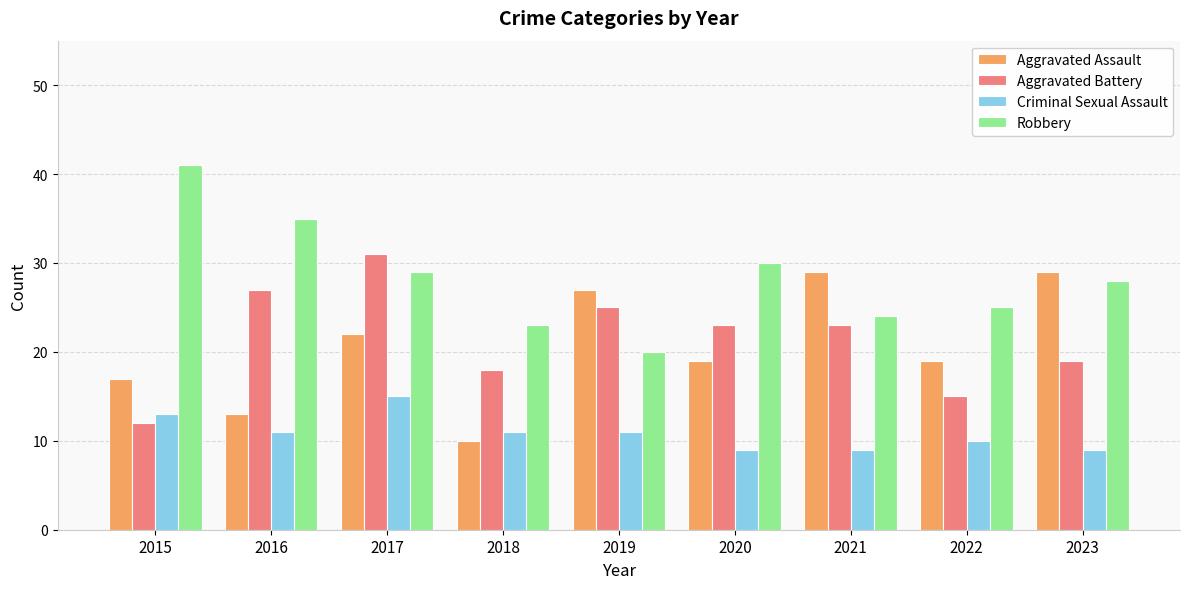

Which series changed the most between 2015 and 2017?

Aggravated Battery